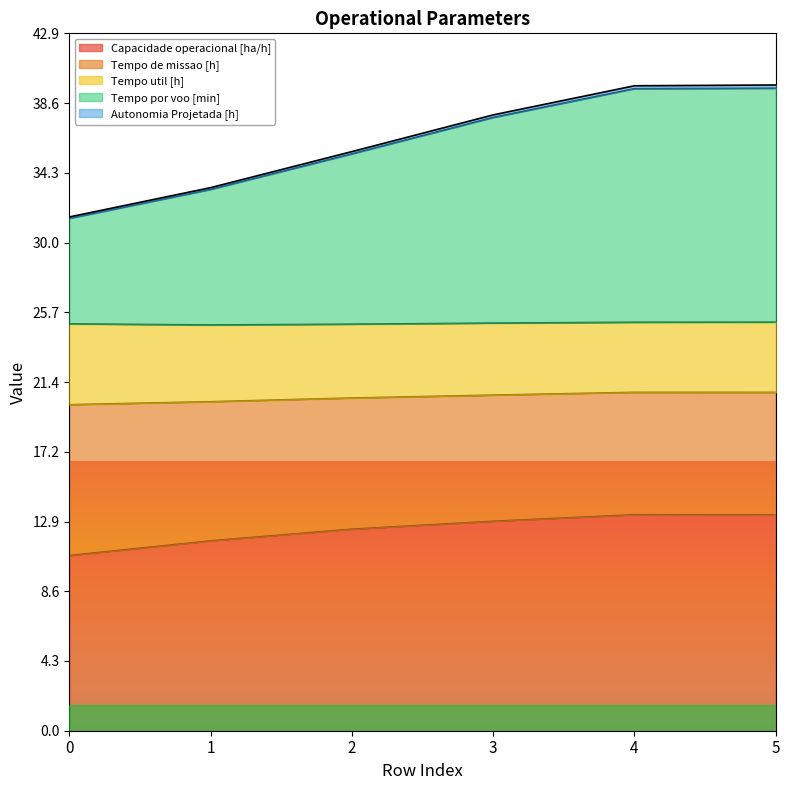

What is the lowest value of the Capacidade operacional [ha/h] series?

10.8